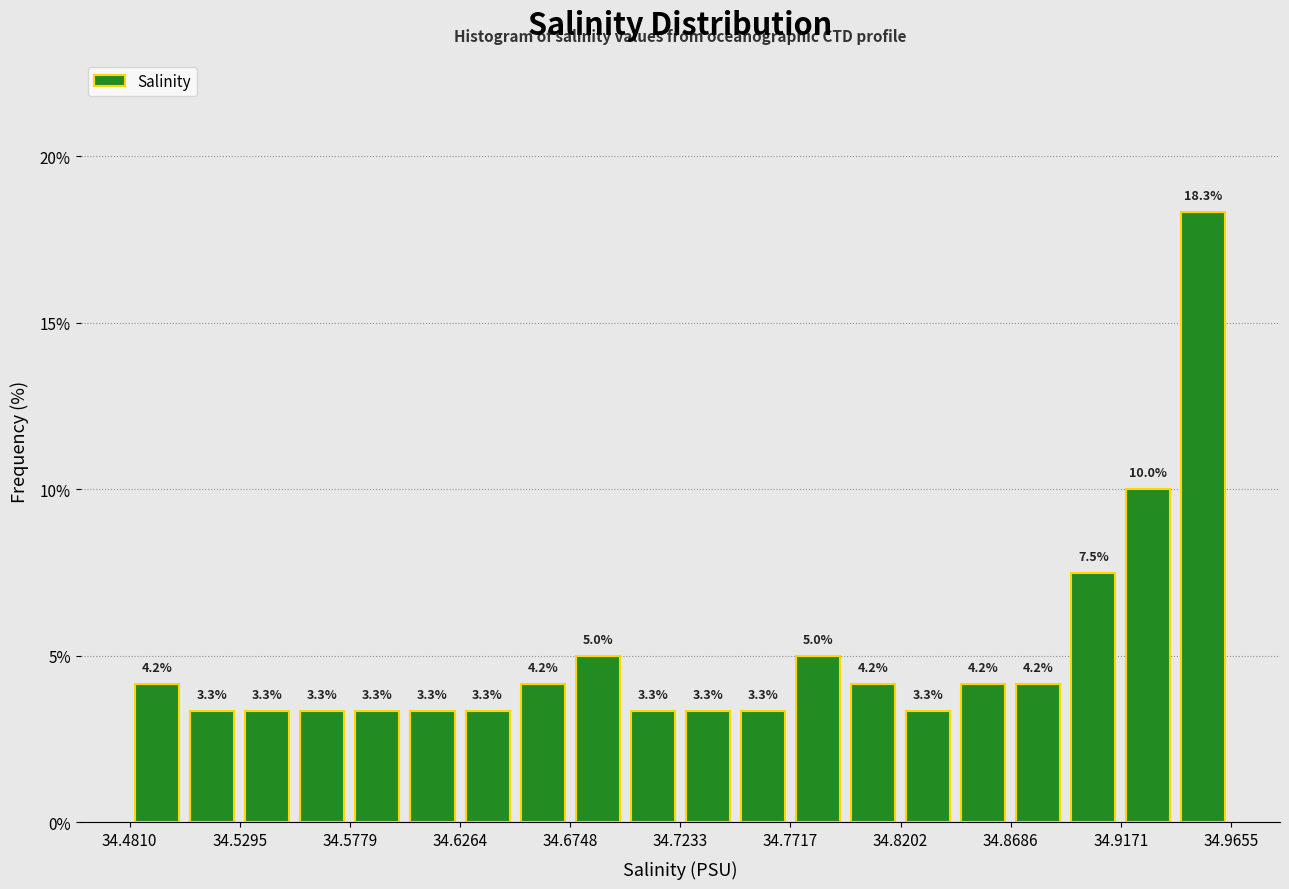

Reading left to right, transcribe this chart: for each bar, give the range it covers on the x-axis and its height. The bar edges are not printed on the chart, so give them approximately, as read against the axis.

34.480 to 34.505: 4.2
34.505 to 34.530: 3.3
34.530 to 34.555: 3.3
34.555 to 34.580: 3.3
34.580 to 34.600: 3.3
34.600 to 34.625: 3.3
34.625 to 34.650: 3.3
34.650 to 34.675: 4.2
34.675 to 34.700: 5.0
34.700 to 34.725: 3.3
34.725 to 34.745: 3.3
34.745 to 34.770: 3.3
34.770 to 34.795: 5.0
34.795 to 34.820: 4.2
34.820 to 34.845: 3.3
34.845 to 34.870: 4.2
34.870 to 34.895: 4.2
34.895 to 34.915: 7.5
34.915 to 34.940: 10.0
34.940 to 34.965: 18.3